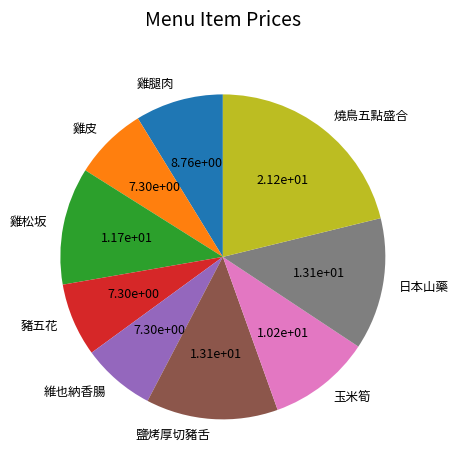

Combined, do 雞腿肉 and 豬五花 account for over 50%?

No